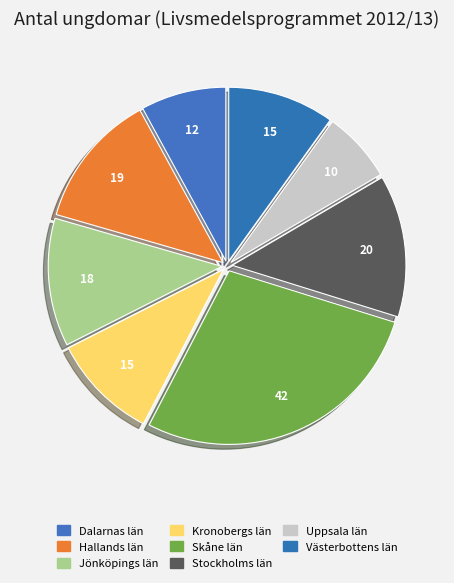

What is the largest slice in the pie chart?

Skåne län